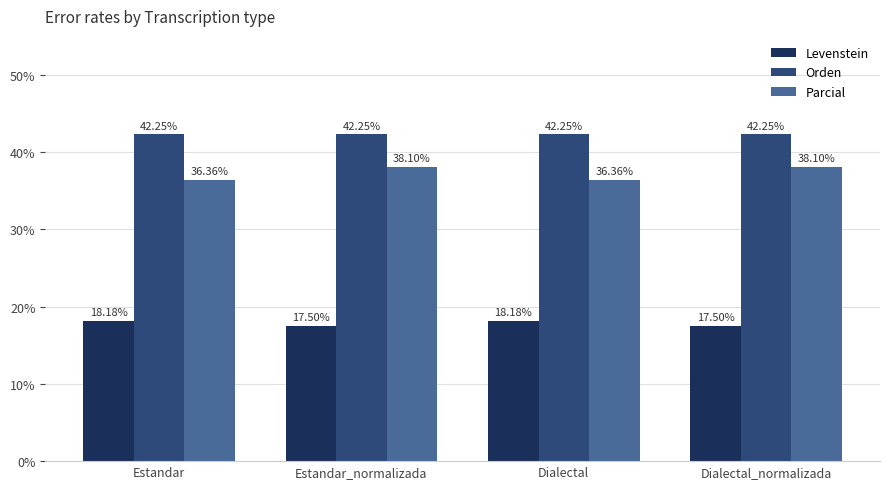

What is the total value across all series at Dialectal?

96.8